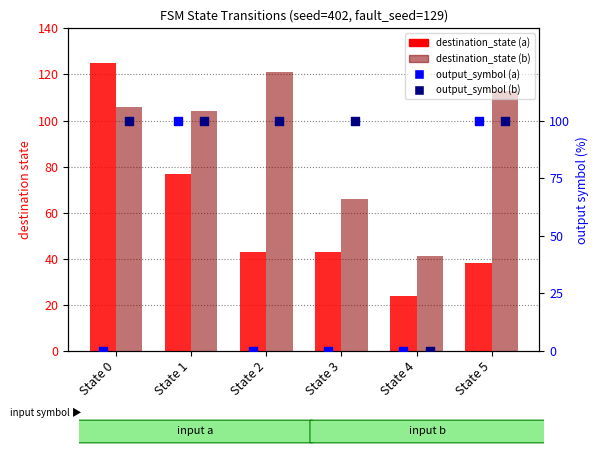

At how many categories does at least one series exceed 0?

6